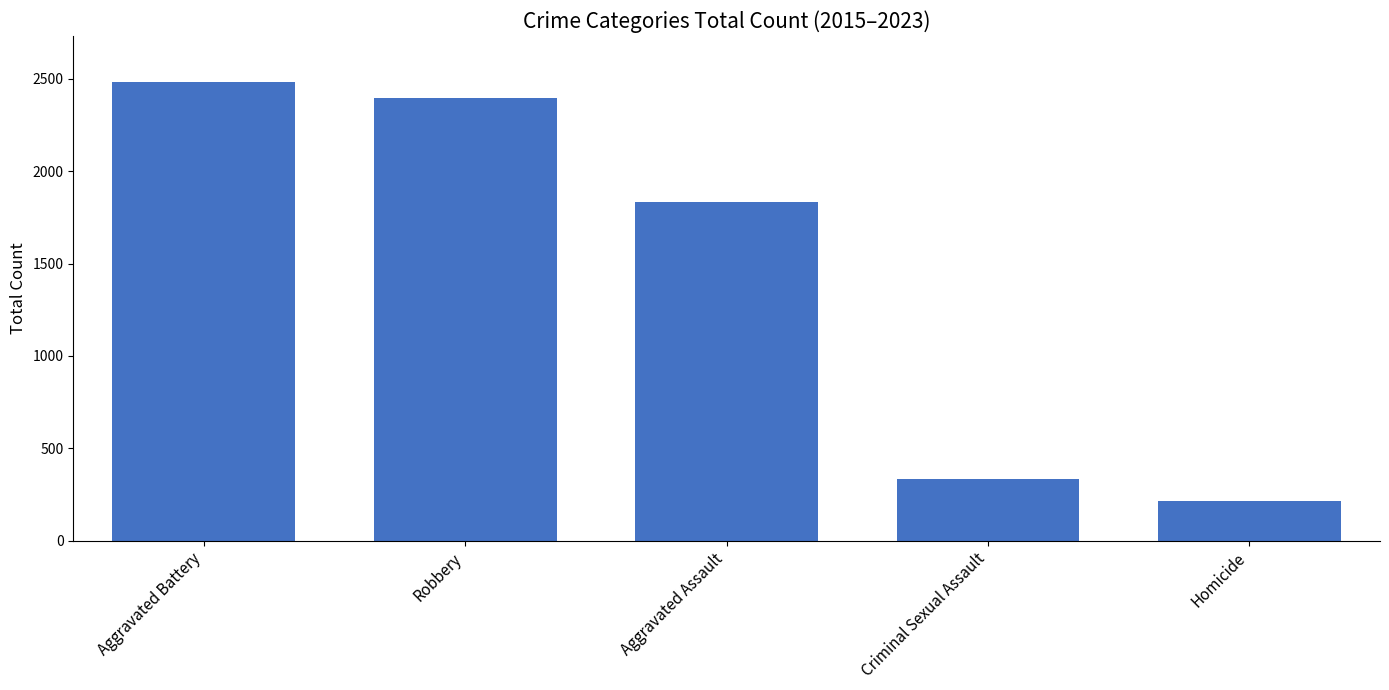

What is the change in value from Aggravated Battery to Criminal Sexual Assault?

-2150